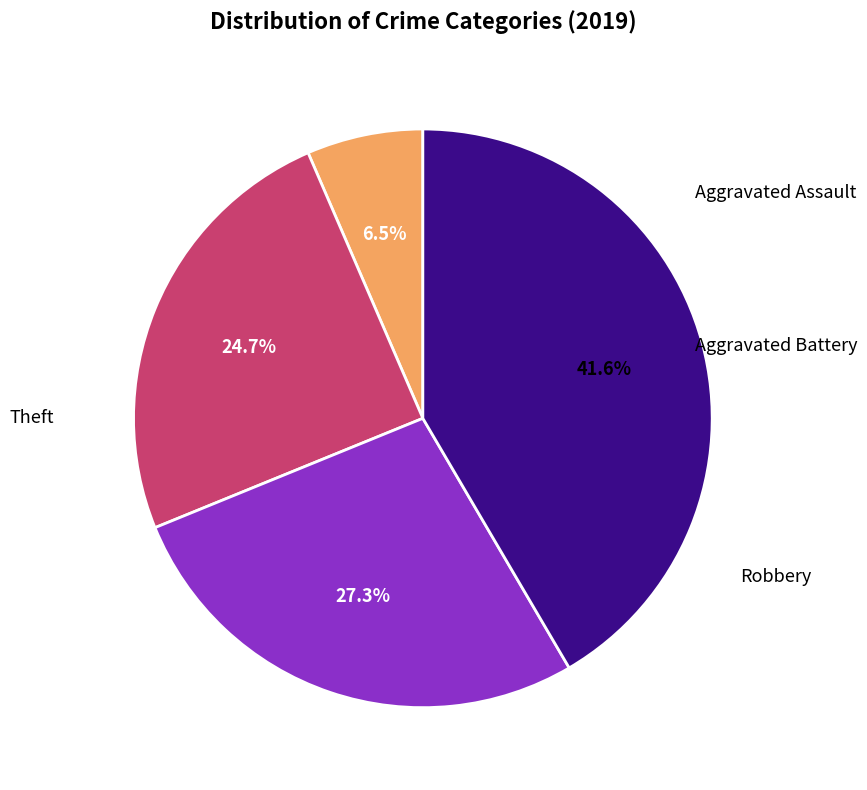

Is there any slice that represents more than half of the pie?

No